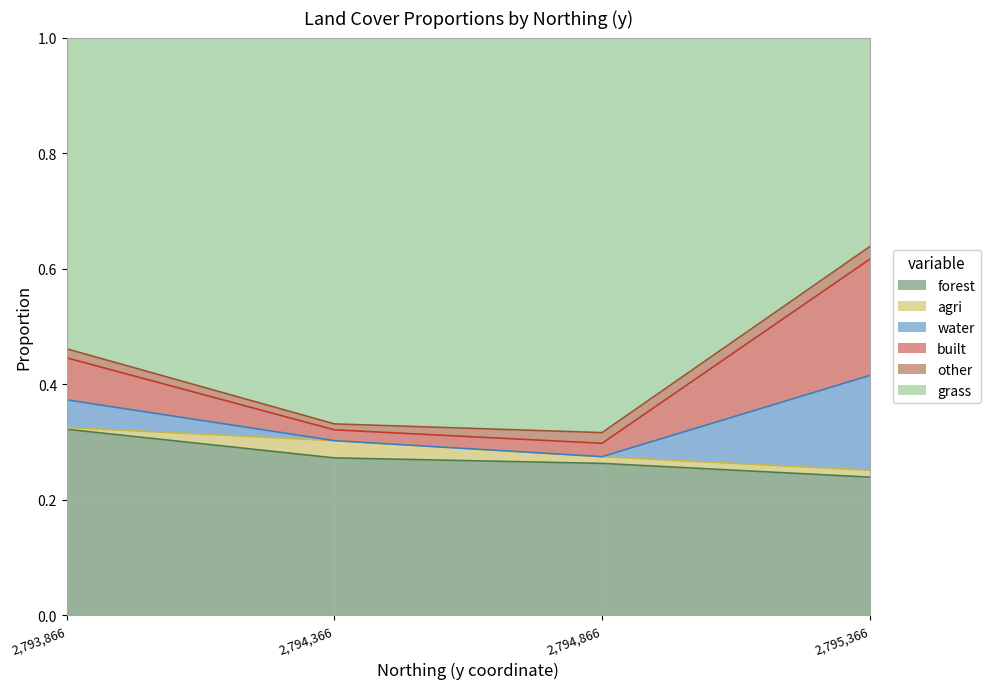

Which category has the highest value in the forest series?

2,793,866